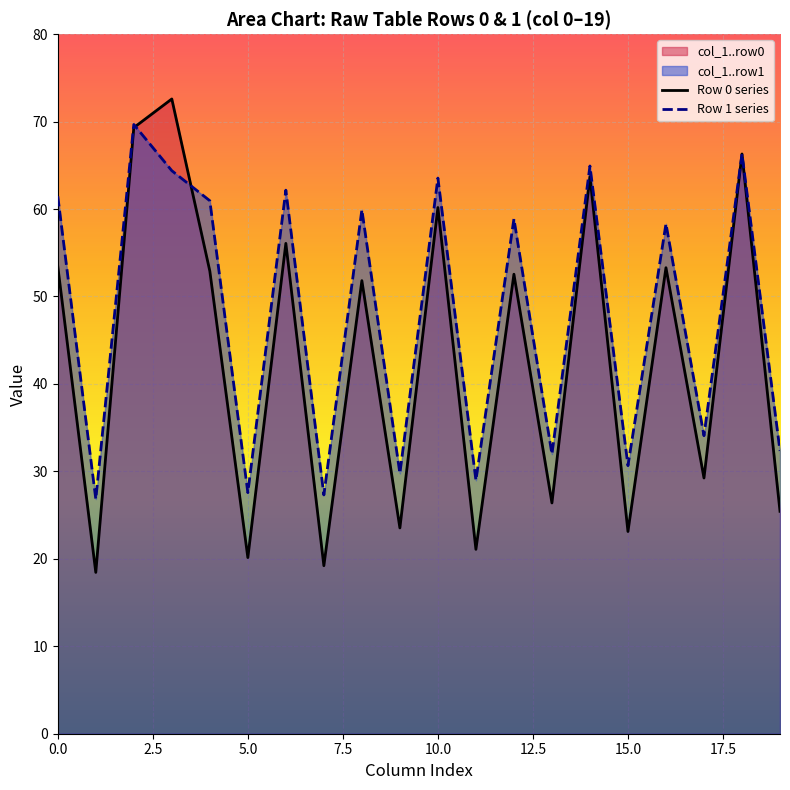

Which series has the widest spread of values?

Row 0 series